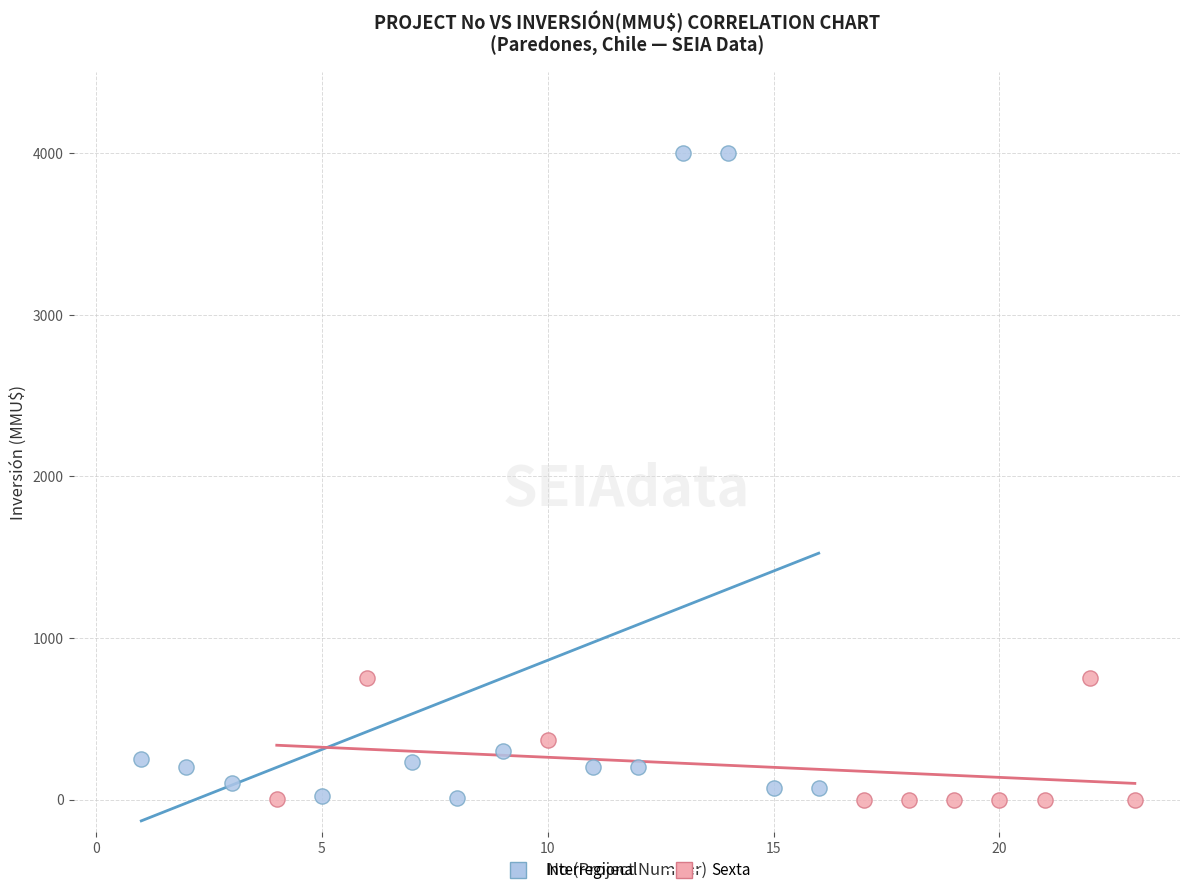

Which series reaches the maximum Y coordinate?

Interregional